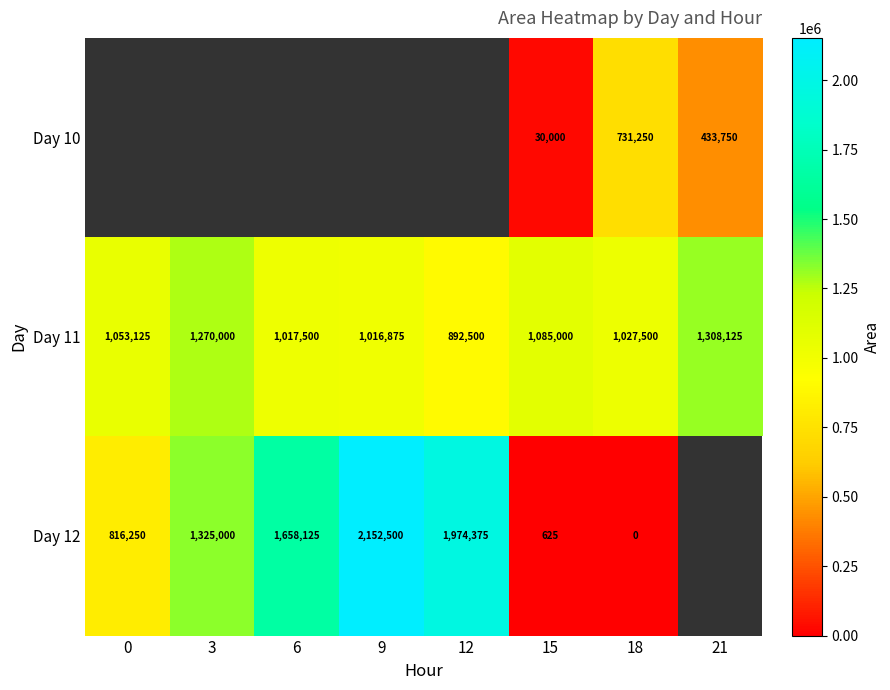

The value of Day 11 at 18 is 1027500. True or false?

True